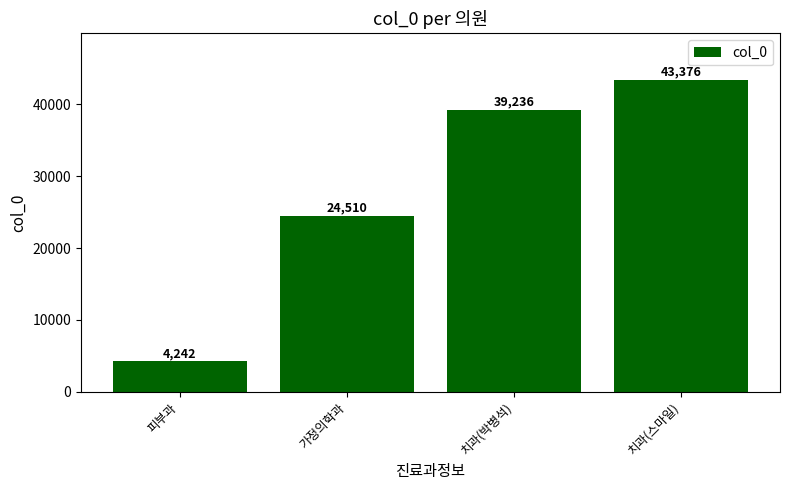

What is the change in value from 가정의학과 to 치과(스마일)?

+18866